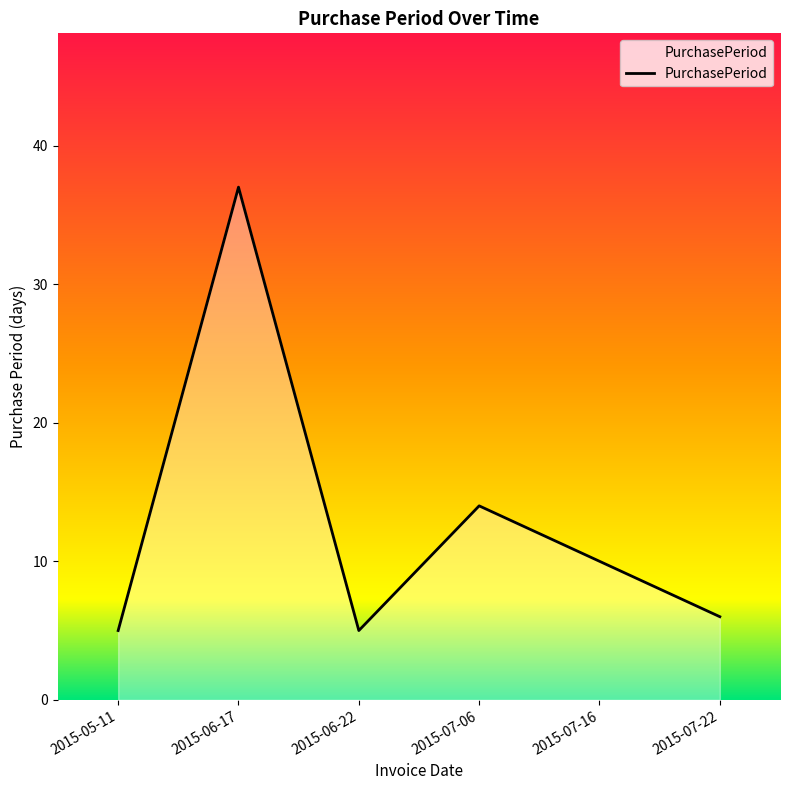

What is the greatest value displayed?

37